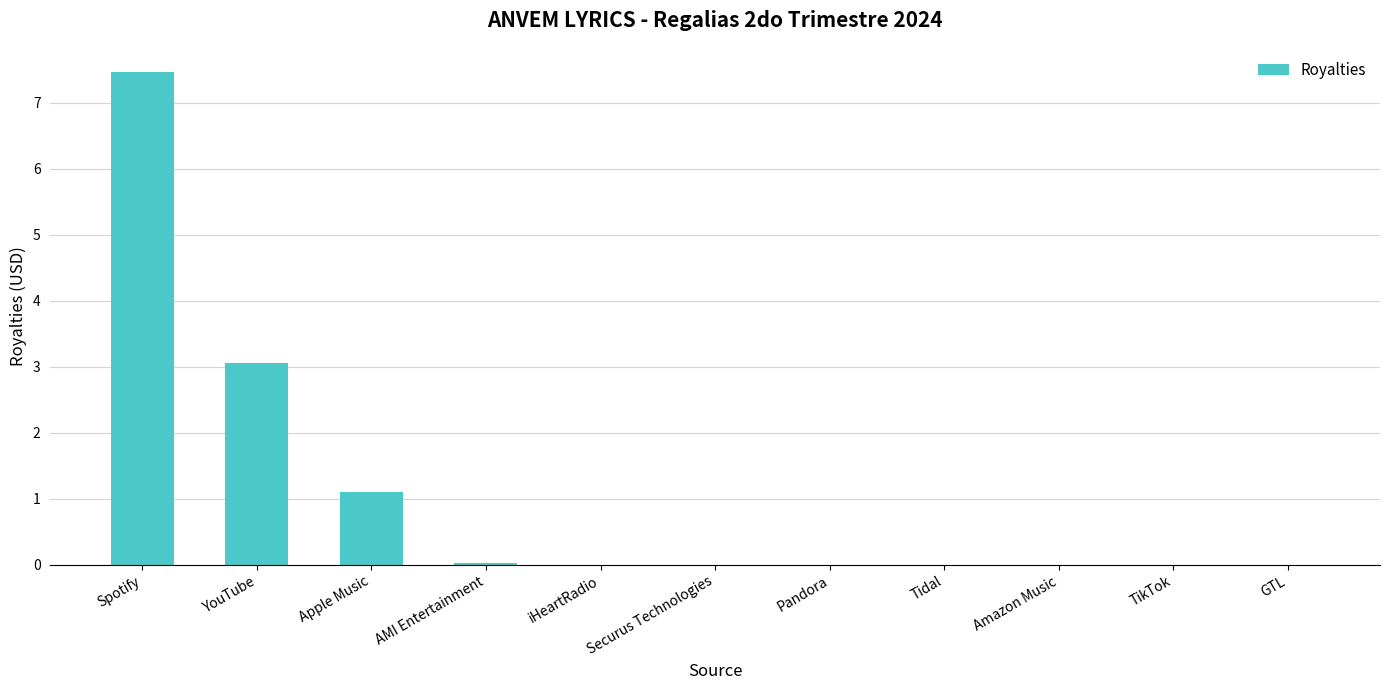

Between Securus Technologies and YouTube, which is larger?

YouTube